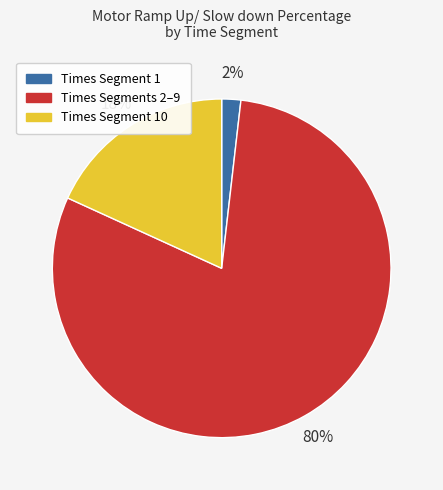

To the nearest percent, what is the difference between the largest and smallest slice percentages?

78%